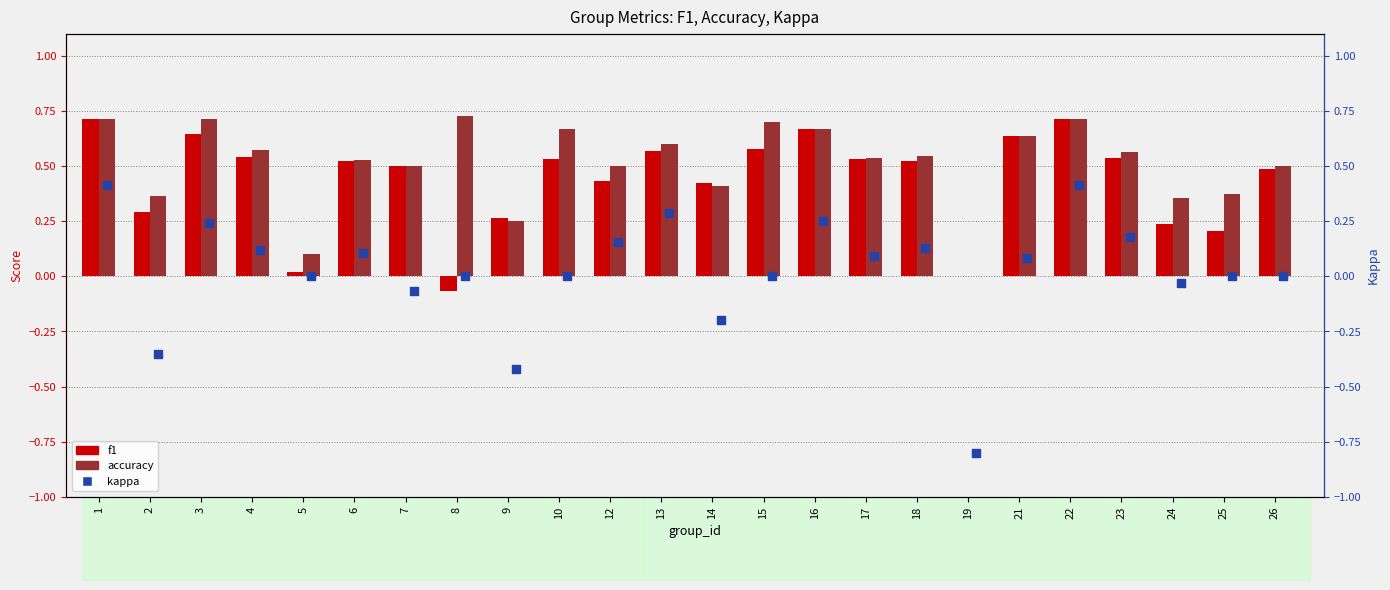

What is the total value across all series at 19?

-0.8